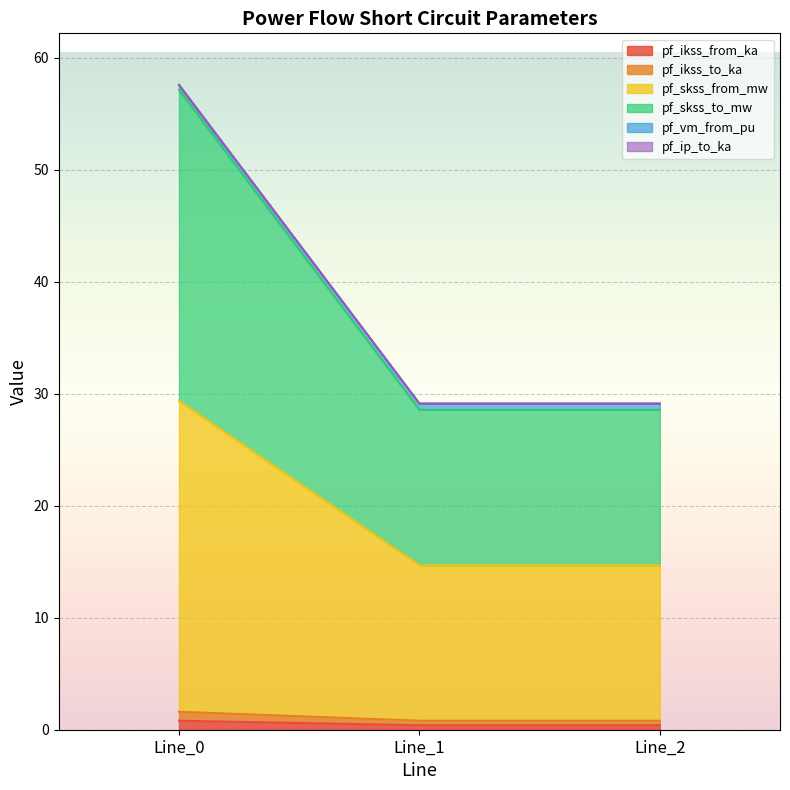

What is the minimum value shown in the chart?

0.4